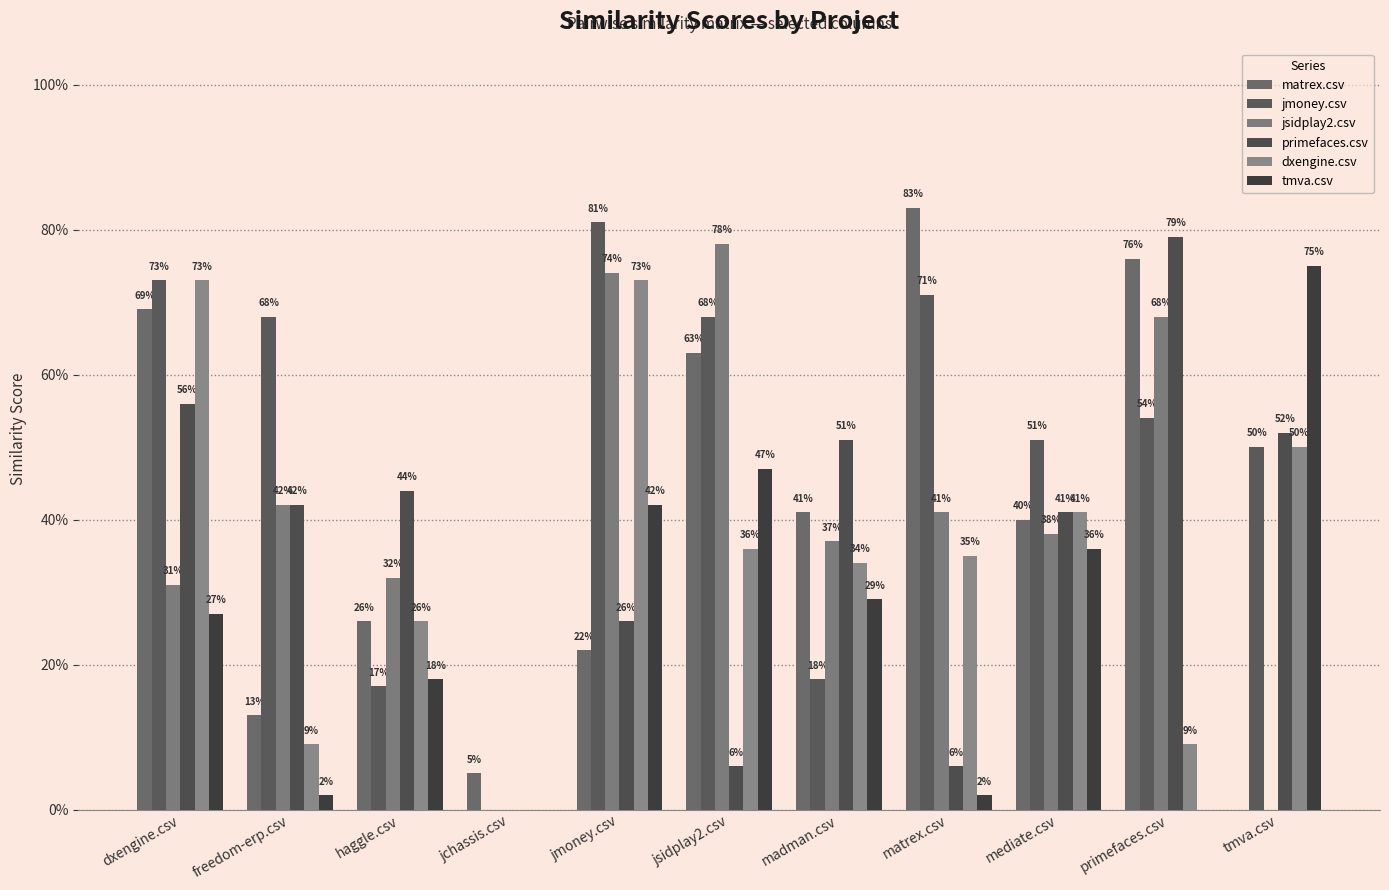

Is the value of jsidplay2.csv at freedom-erp.csv greater than the value of jmoney.csv at freedom-erp.csv?

No